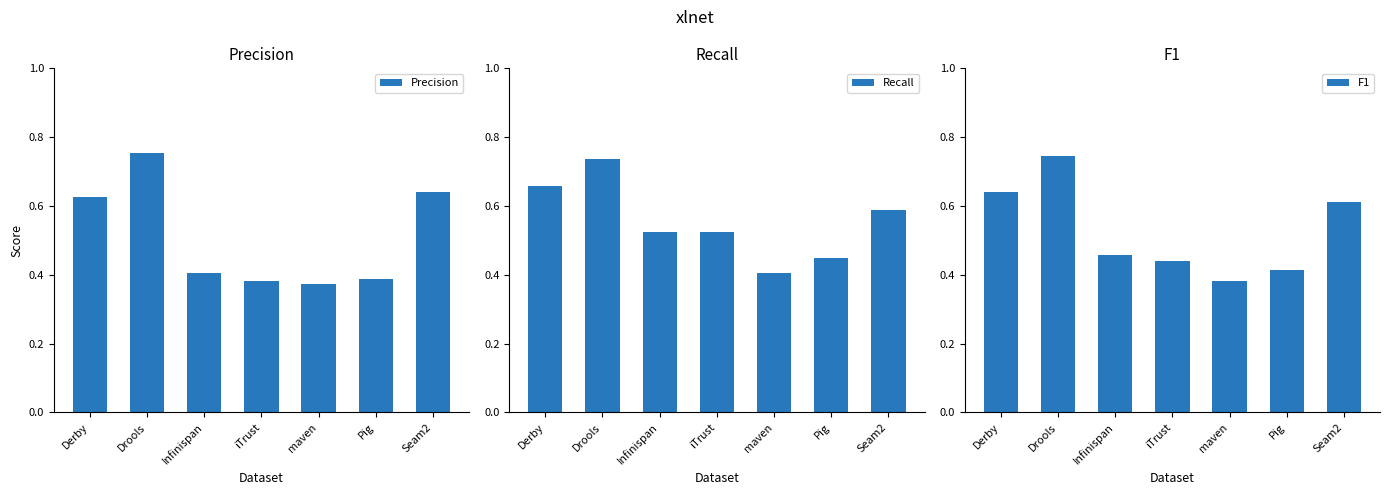

Reading right to left, list all the values displayed in this chart.

Precision: 0.6	0.4	0.4	0.4	0.4	0.8	0.6
Recall: 0.6	0.5	0.4	0.5	0.5	0.7	0.7
F1: 0.6	0.4	0.4	0.4	0.5	0.7	0.6